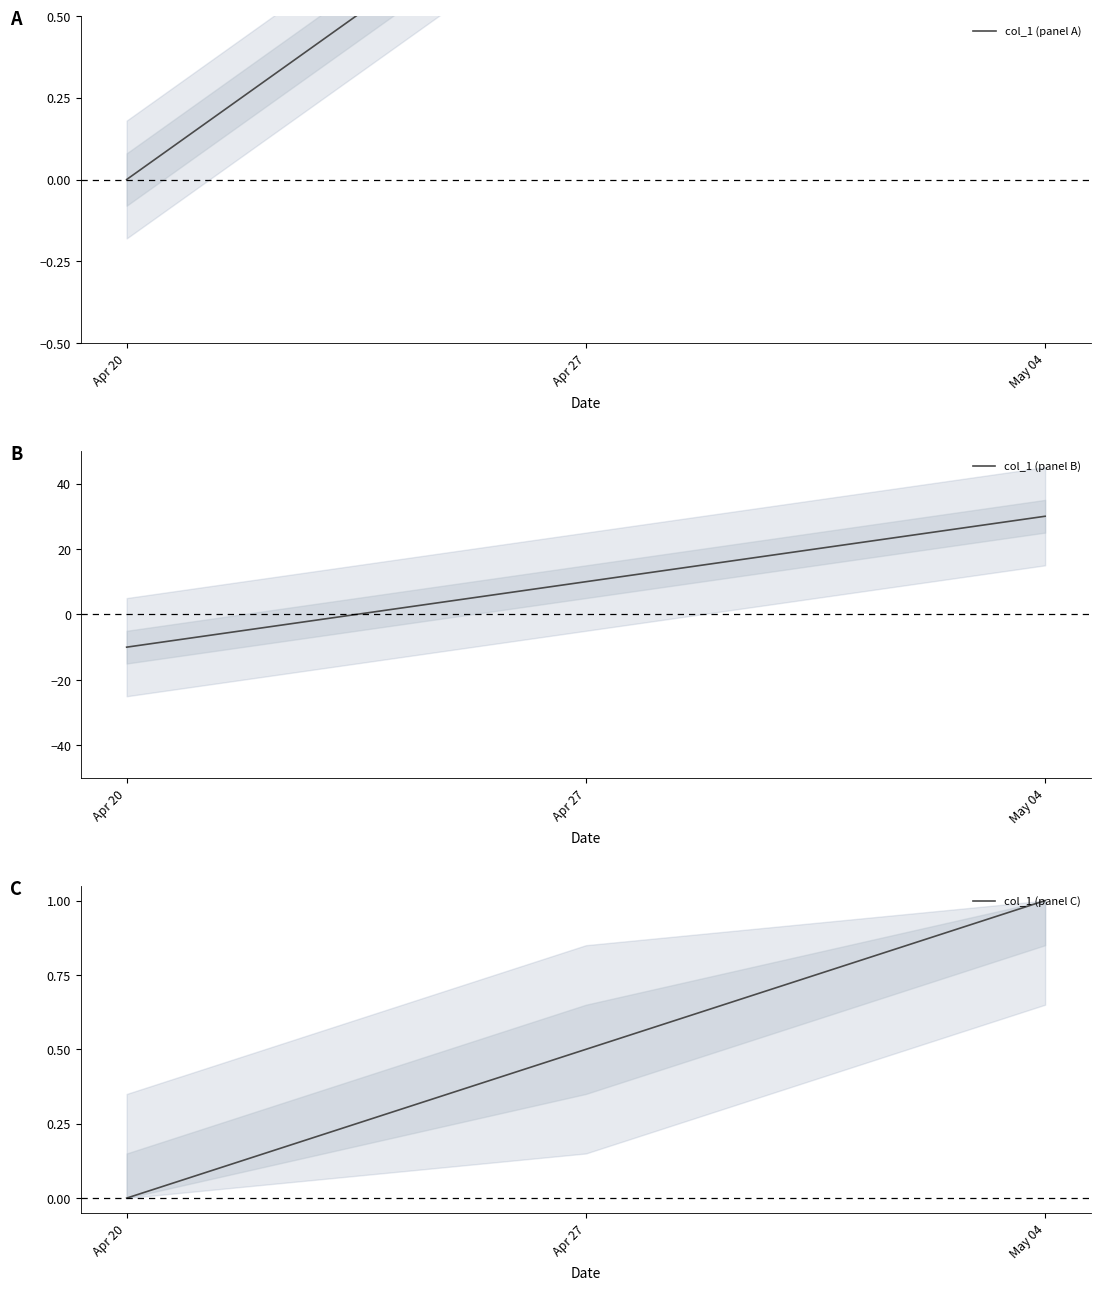

Is the value of col_1 (panel C) at Apr 27 greater than the value of col_1 (panel A) at Apr 27?

No